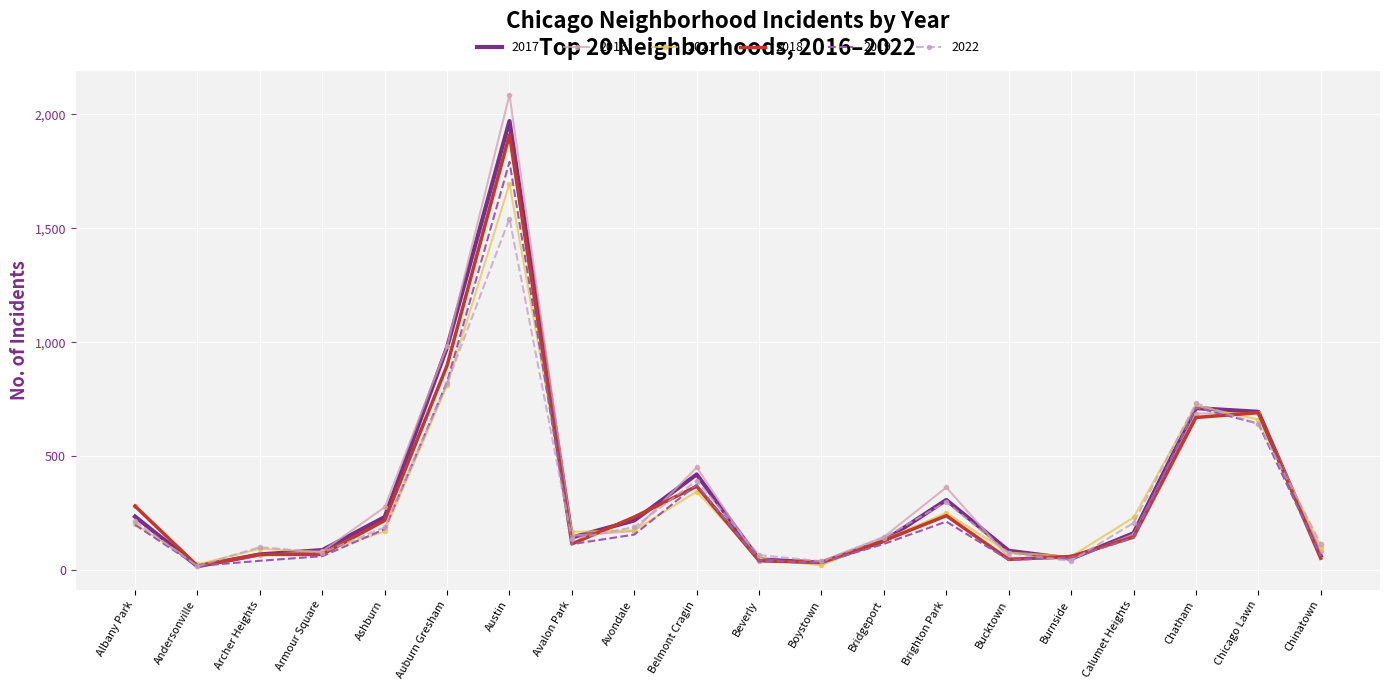

What is the total value across all series at Auburn Gresham?

5316